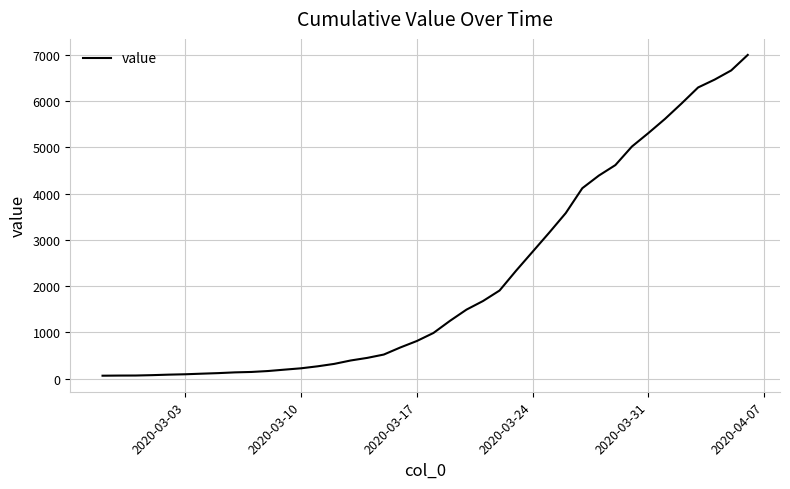

What is the maximum value shown in the chart?

6997